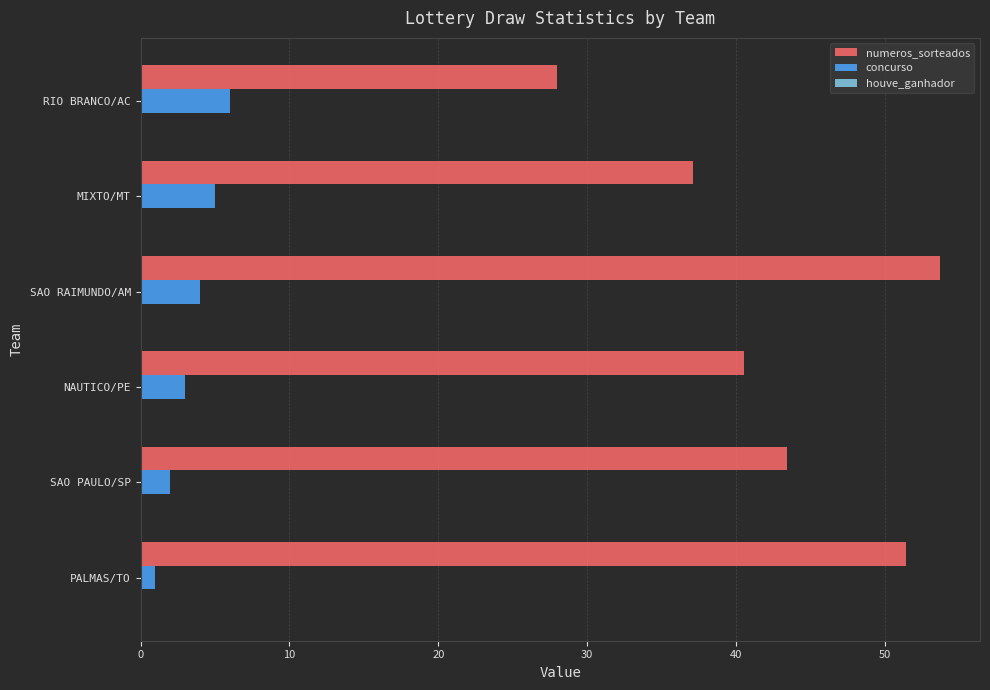

Rank the series by their average value, from highest to lowest.

numeros_sorteados, concurso